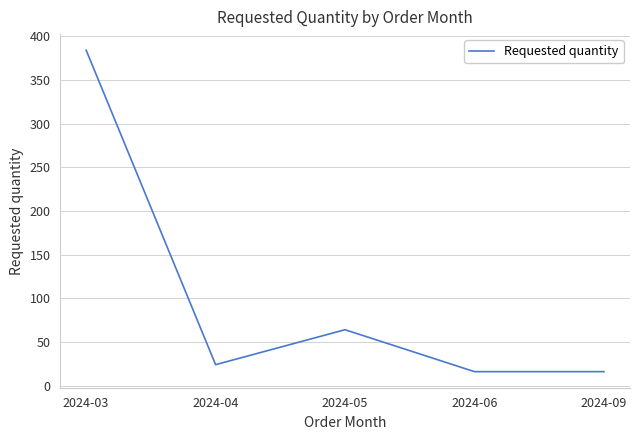

What is the maximum value shown in the chart?

384